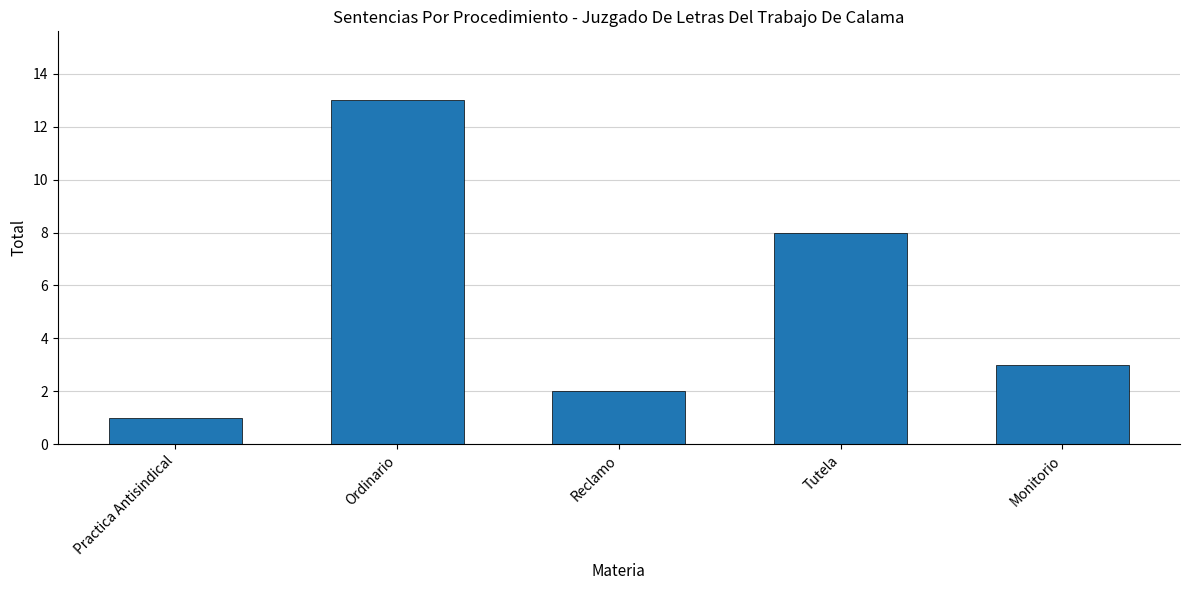

True or false: the data shows 13 at Ordinario.

True